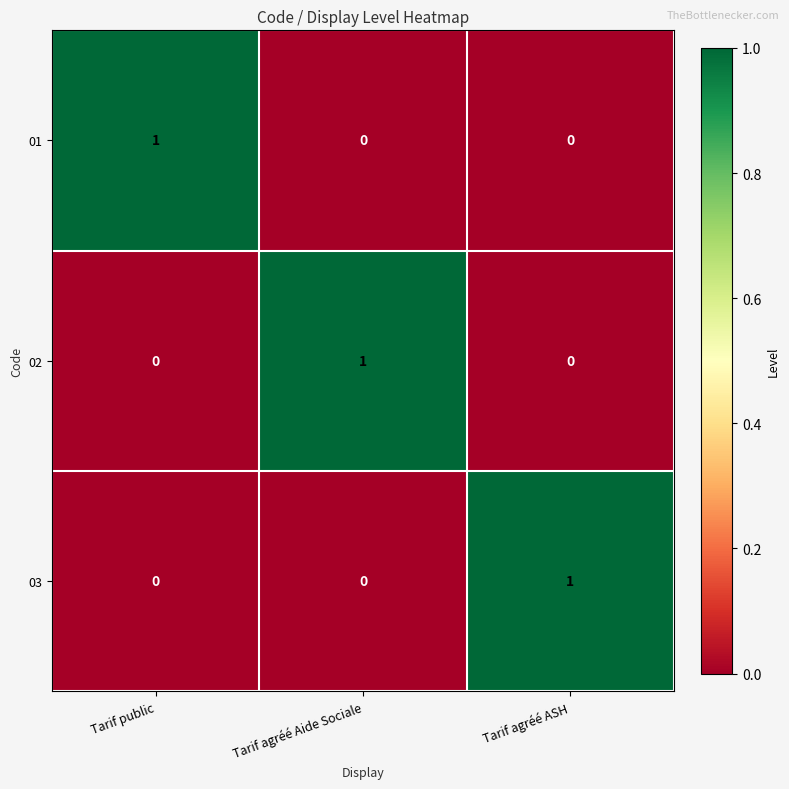

Reading left to right, extract all data points from this chart.

01: 1	0	0
02: 0	1	0
03: 0	0	1